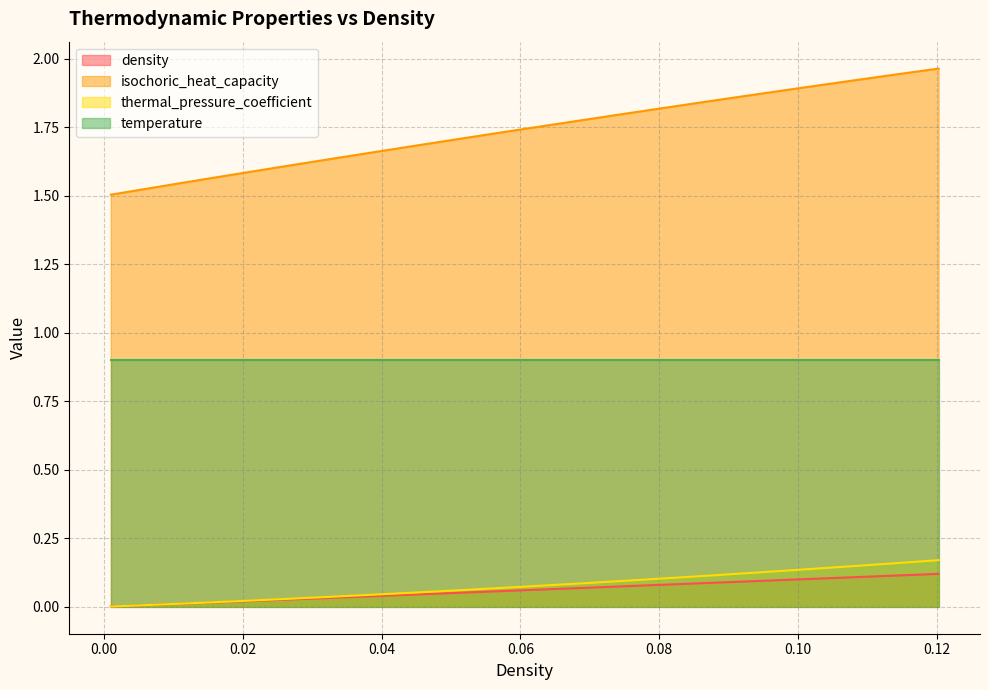

At which category is the sum across all series the highest?

0.1202512562814071